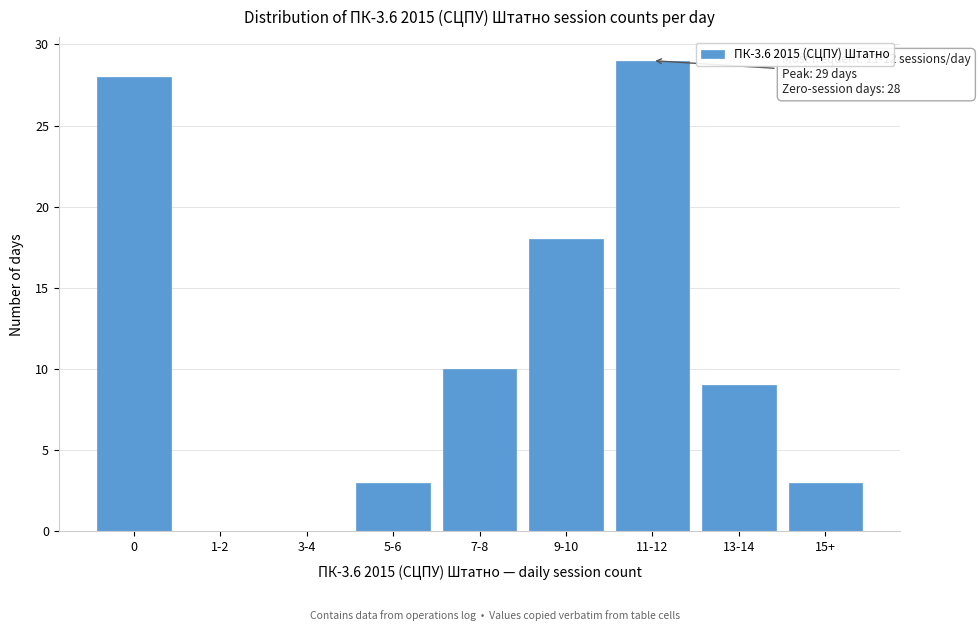

Reading left to right, extract all data points from this chart.

0=28	1-2=0	3-4=0	5-6=3	7-8=10	9-10=18	11-12=29	13-14=9	15+=3